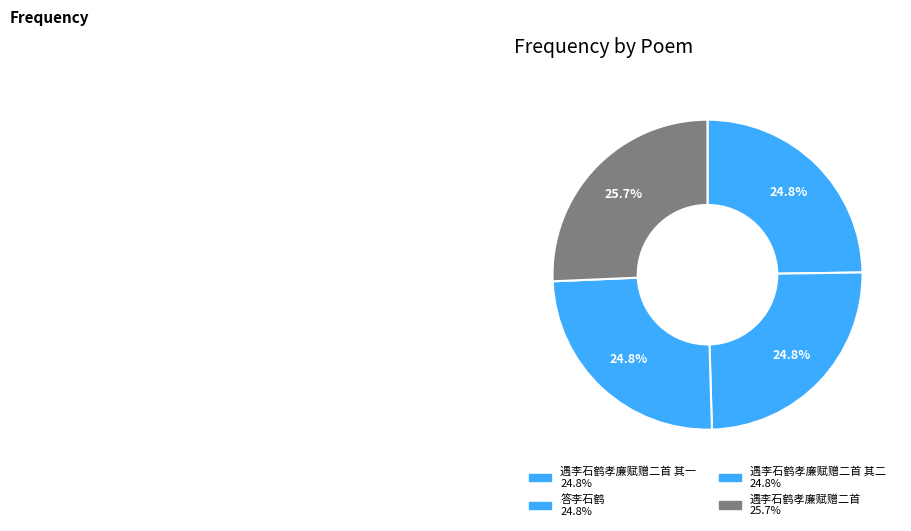

Count the number of slices in the pie.

4